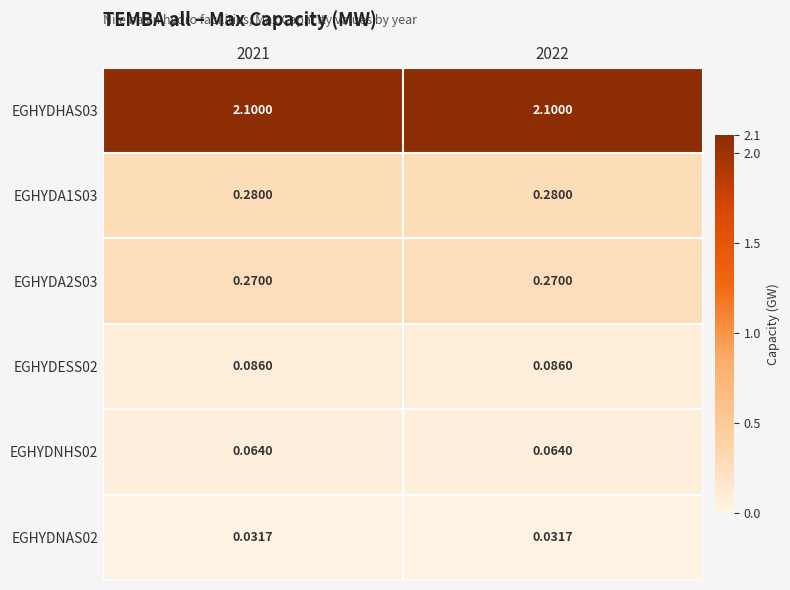

Is the value of EGHYDESS02 at 2022 greater than the value of EGHYDNHS02 at 2021?

Yes